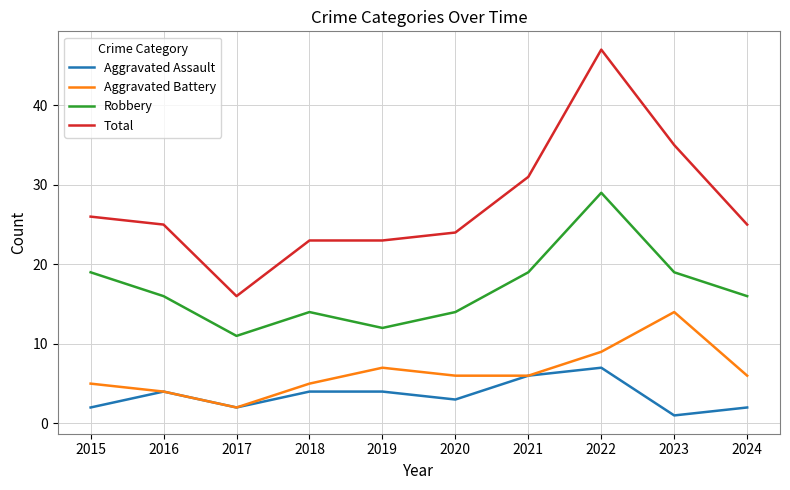

What is the difference between the second highest and second lowest values in the Aggravated Assault series?

4